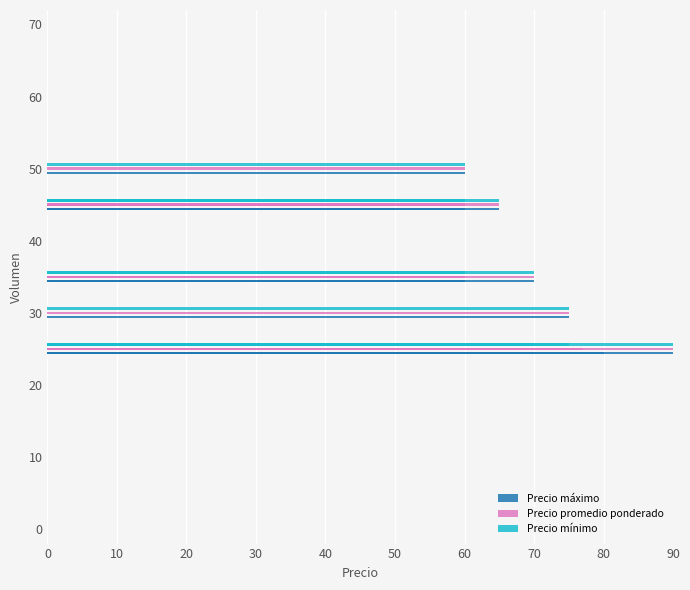

What is the label of the 7th bar from the left?

60